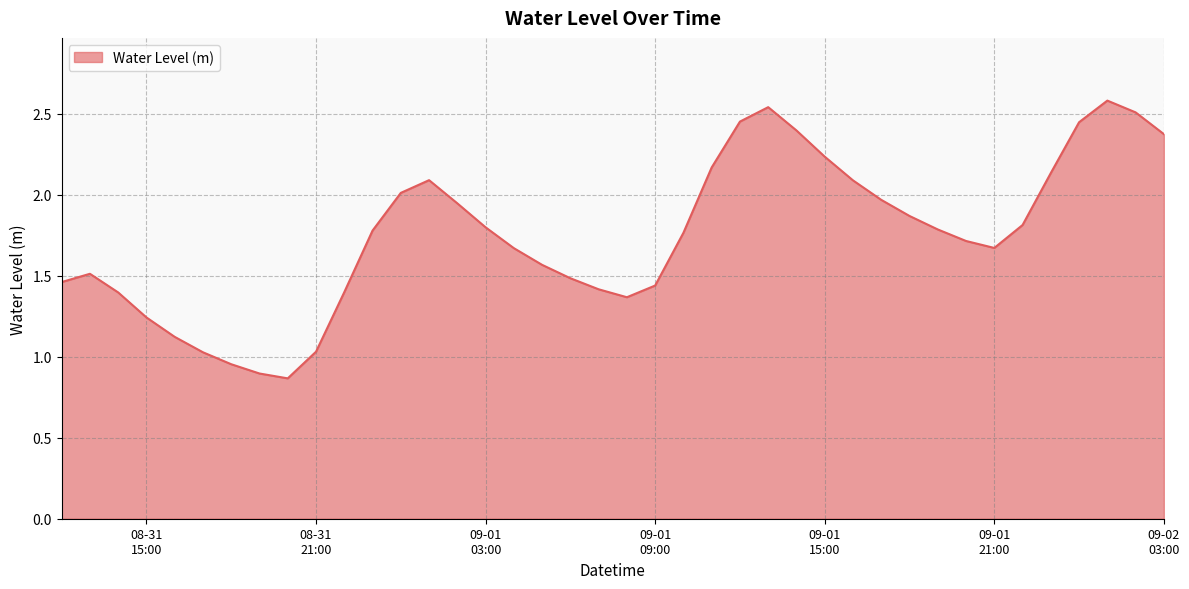

Is this an area chart (filled region under the line)?

Yes